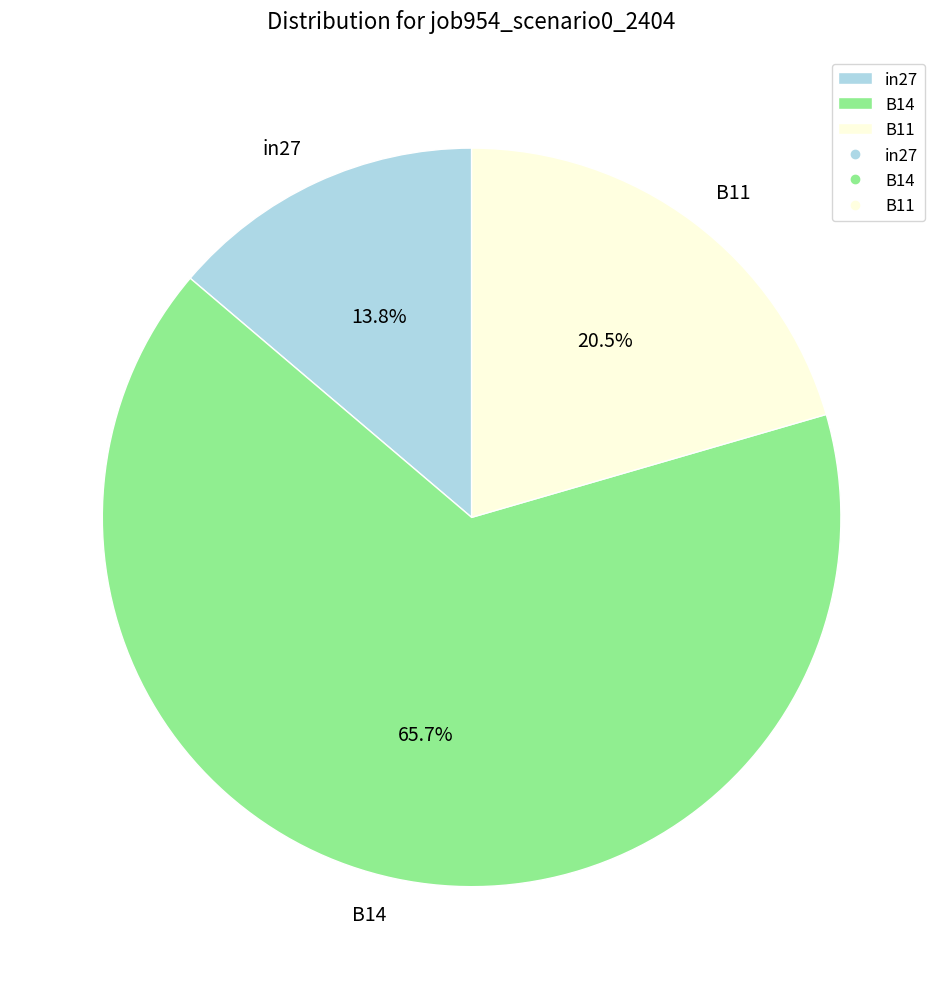

To the nearest percent, what is the difference between the largest and smallest slice percentages?

52%